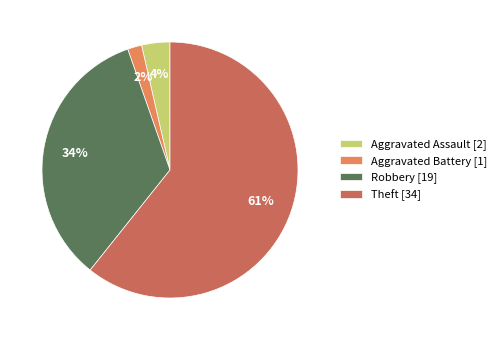

Which has a higher value, Robbery [19] or Aggravated Battery [1]?

Robbery [19]